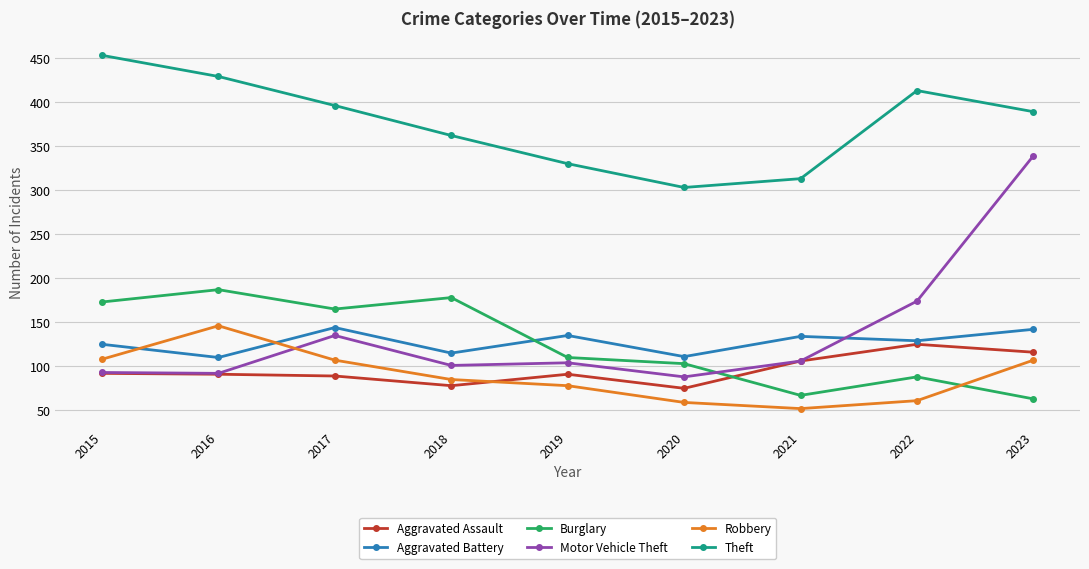

At how many categories does at least one series exceed 74?

9